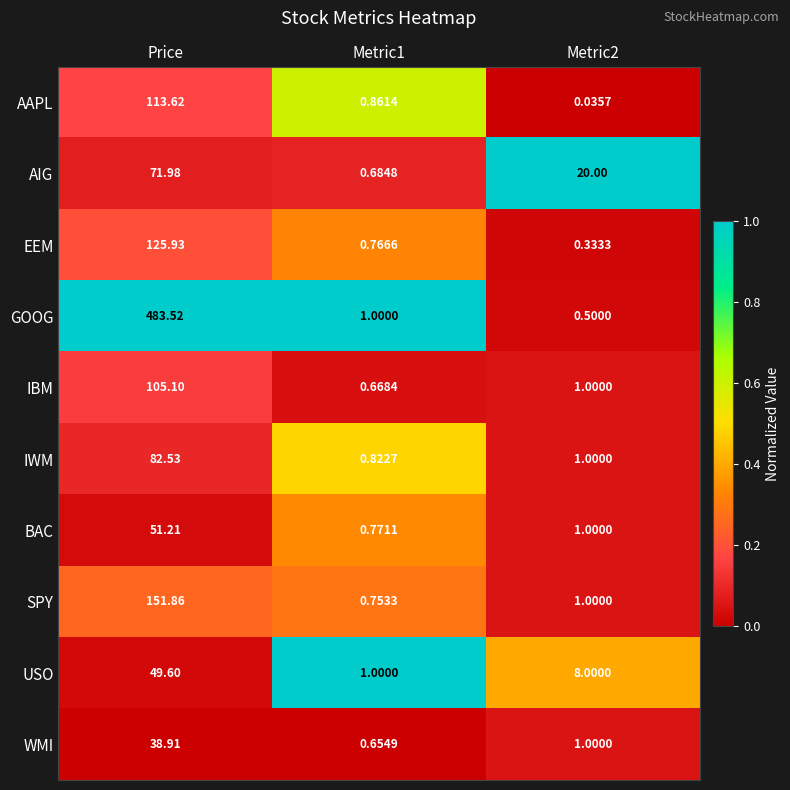

What is the difference between the highest and lowest values at Price?

444.6